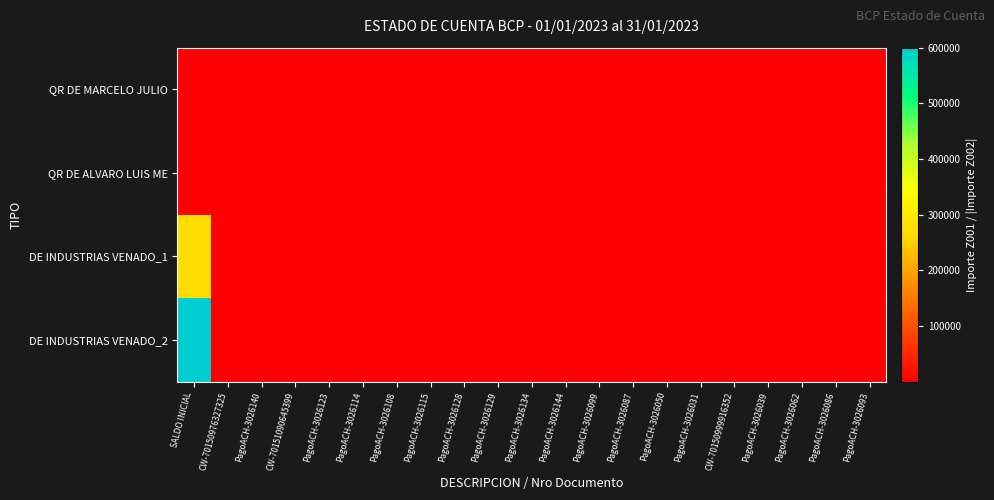

At which category is the sum across all series the highest?

SALDO INICIAL